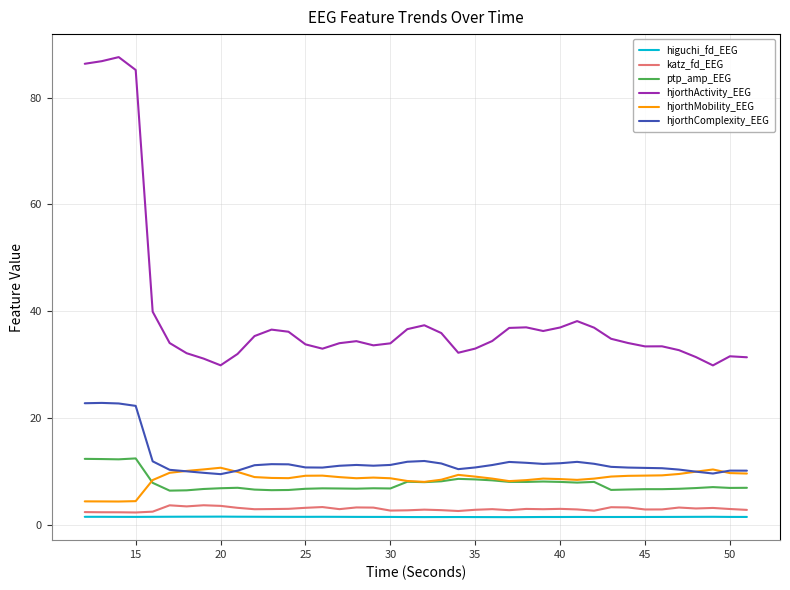

How many lines are shown in the chart?

6